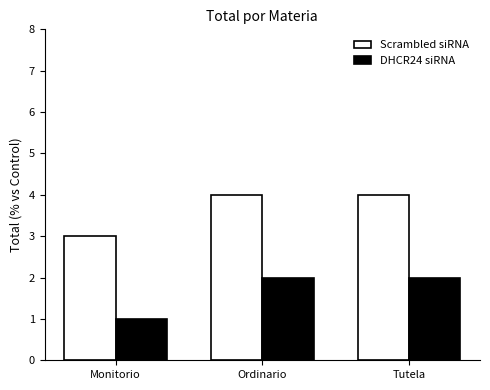

What is the difference between the highest and lowest values at Ordinario?

2